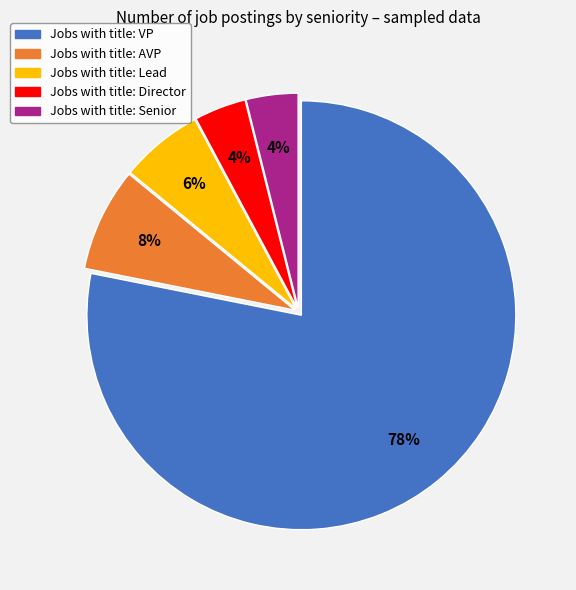

To the nearest percent, what is the difference between the largest and smallest slice percentages?

74%